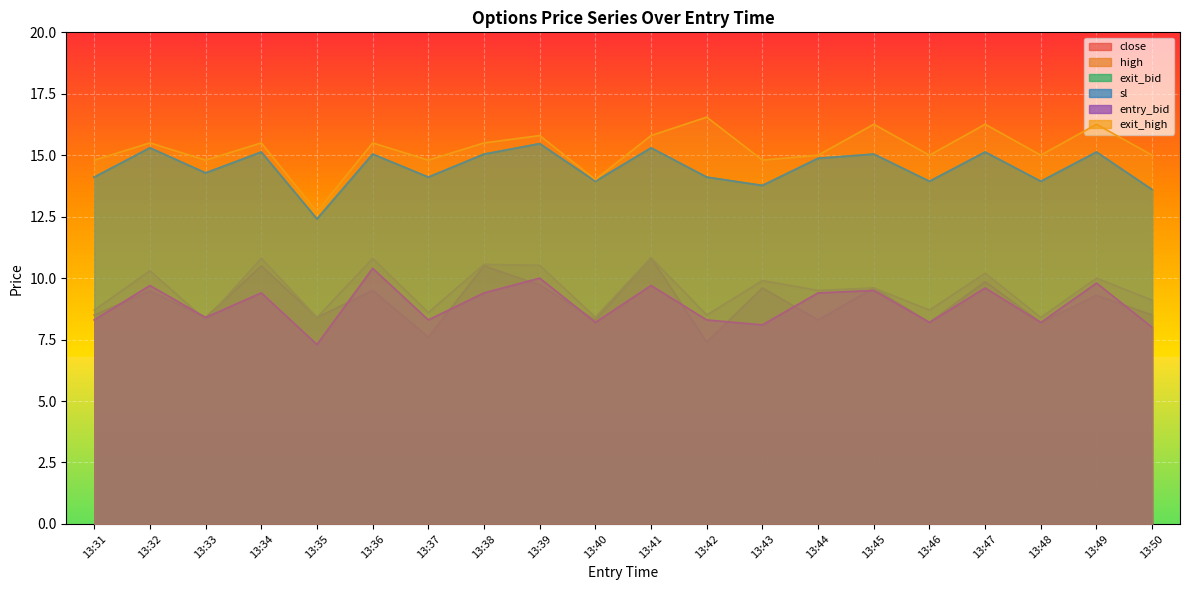

At which category does close reach its first local peak?

13:32